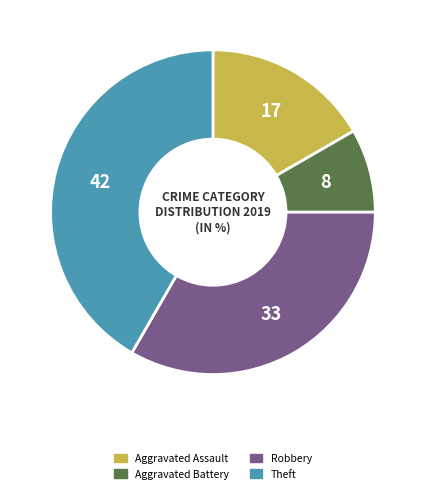

Is it true that Robbery is 33% of the pie?

True